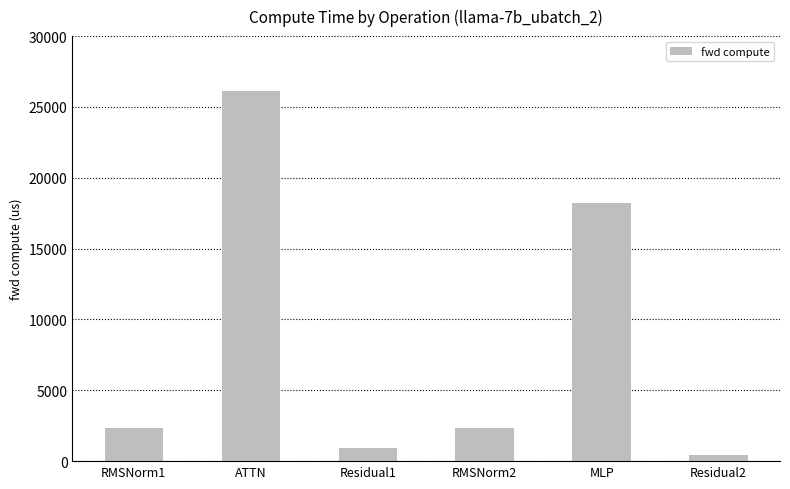

What is the change in value from RMSNorm1 to Residual2?

-1879.2